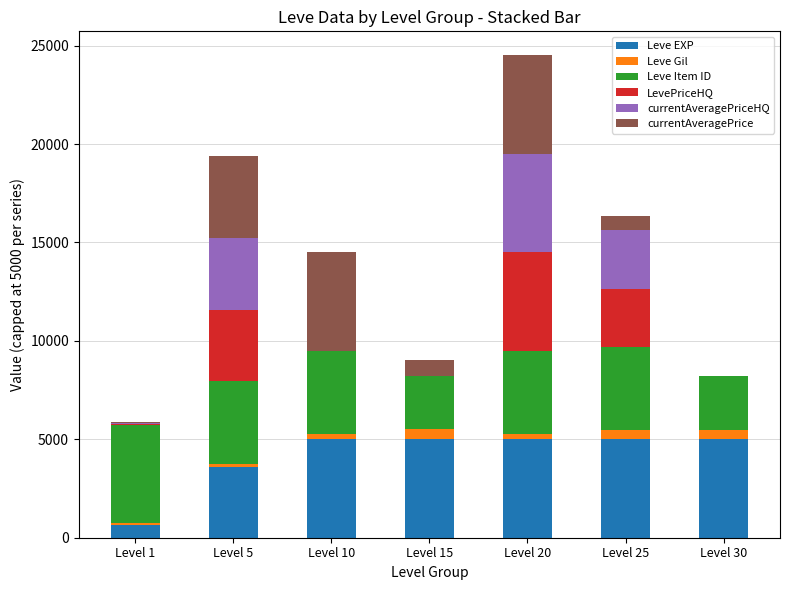

At which category is the sum across all series the highest?

Level 20